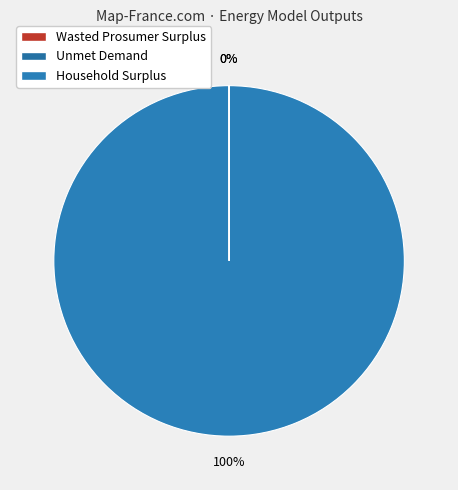

True or false: Unmet Demand accounts for 0% of the total.

True